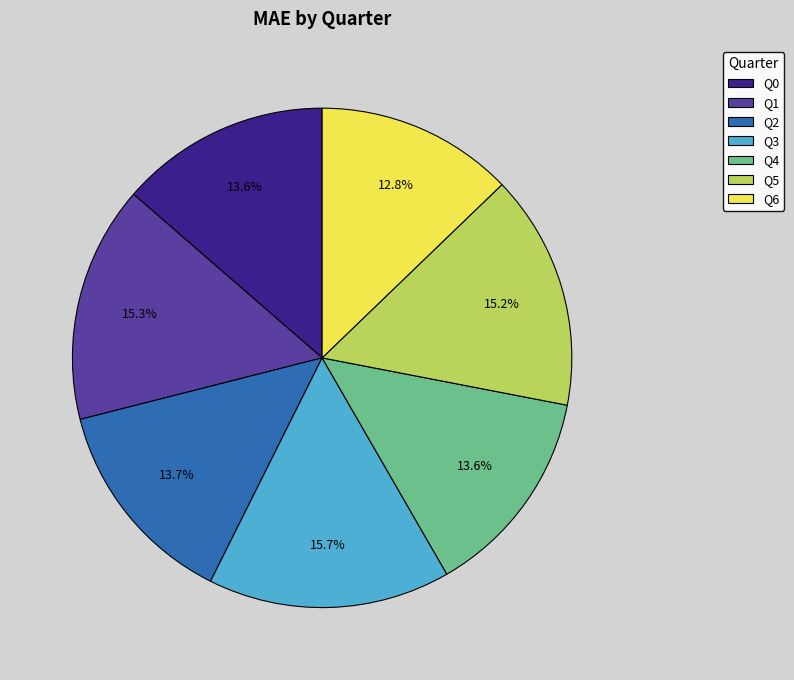

Does Q5 represent more than half of the total?

No